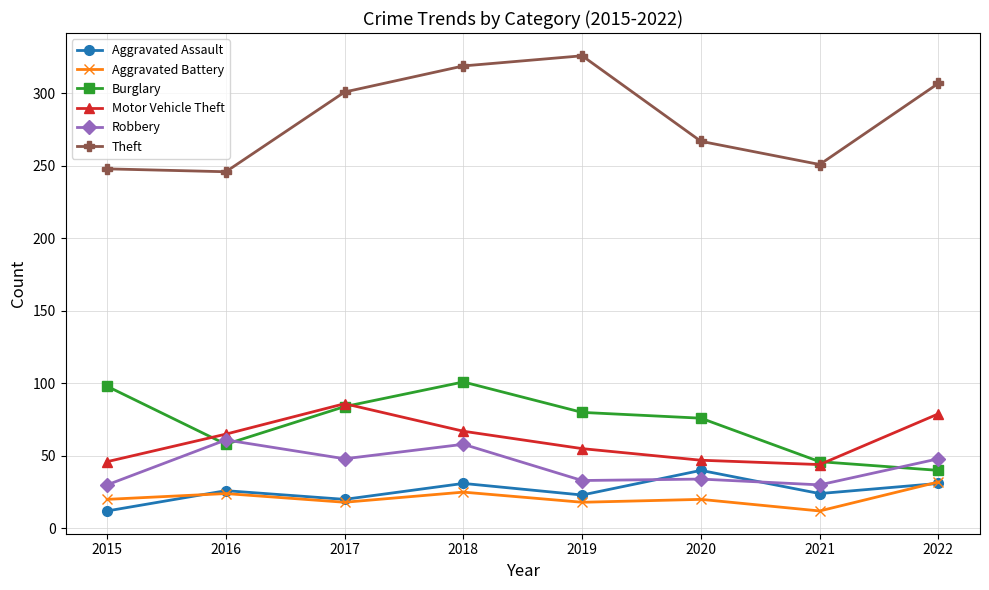

Between 2018 and 2020, which series saw the biggest shift?

Theft